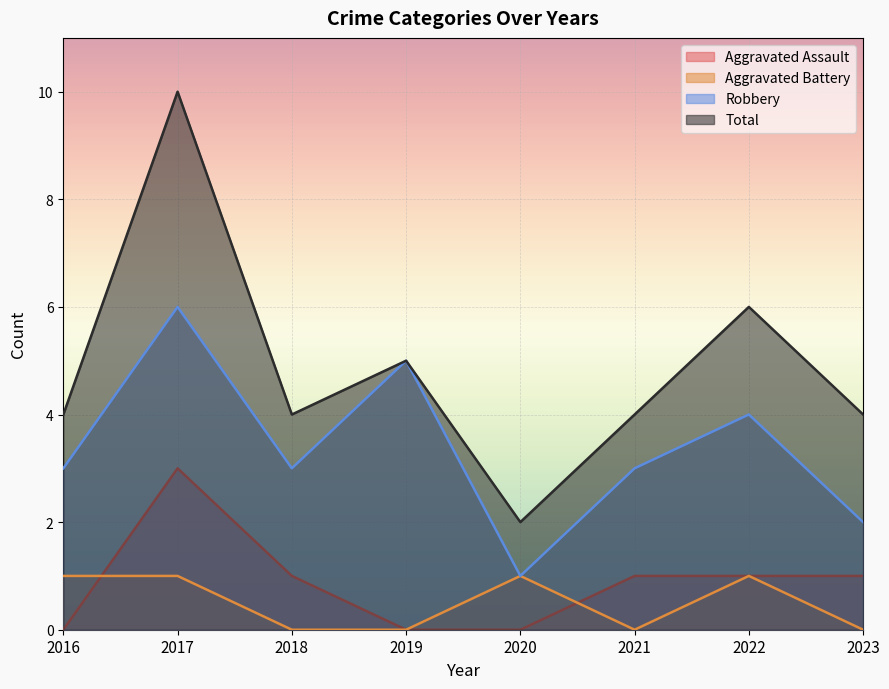

What is the difference between the second highest and minimum values in the Total series?

4